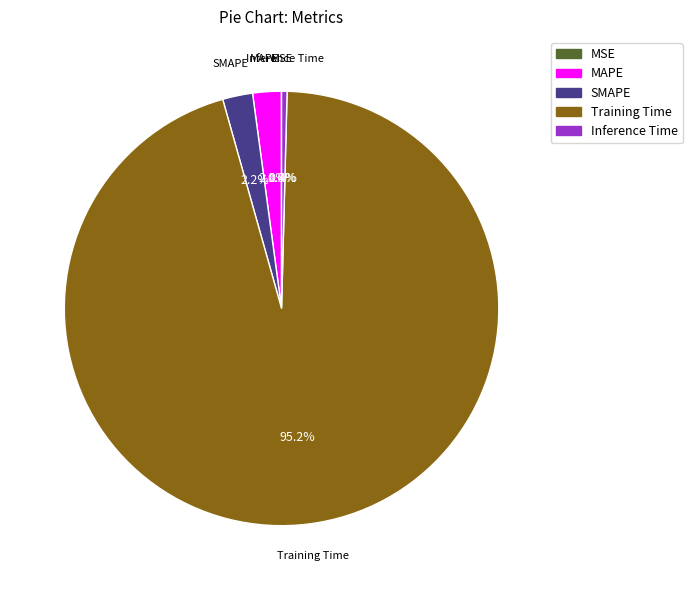

Does any single category account for the majority?

Yes